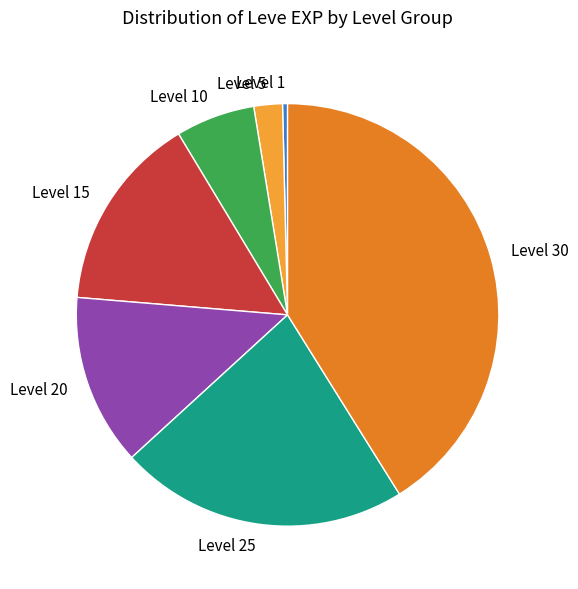

Rank the categories by value from lowest to highest.

Level 1, Level 5, Level 10, Level 20, Level 15, Level 25, Level 30